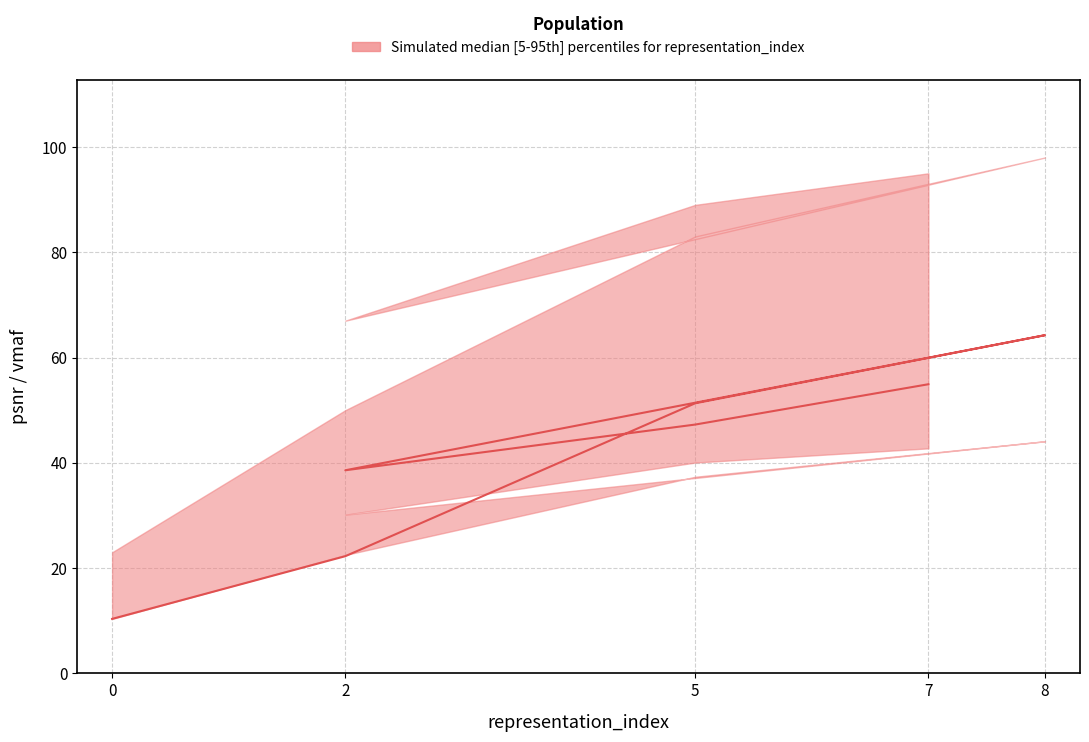

Is this an area chart (filled region under the line)?

No